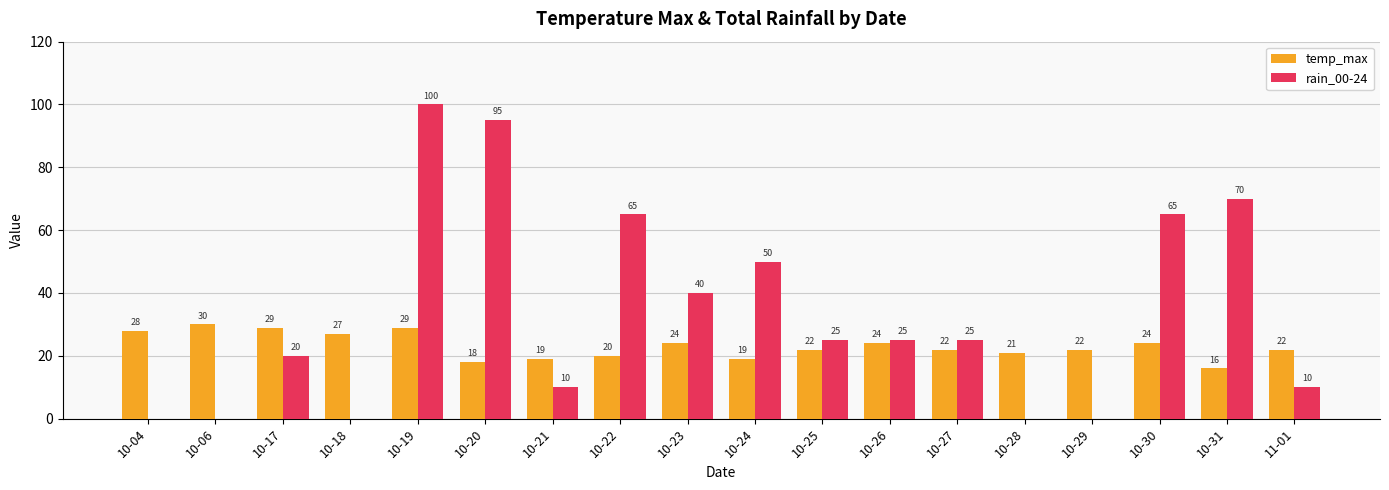

Reading right to left, extract all data points from this chart.

temp_max: 22	16	24	22	21	22	24	22	19	24	20	19	18	29	27	29	30	28
rain_00-24: 10	70	65	0	0	25	25	25	50	40	65	10	95	100	0	20	0	0